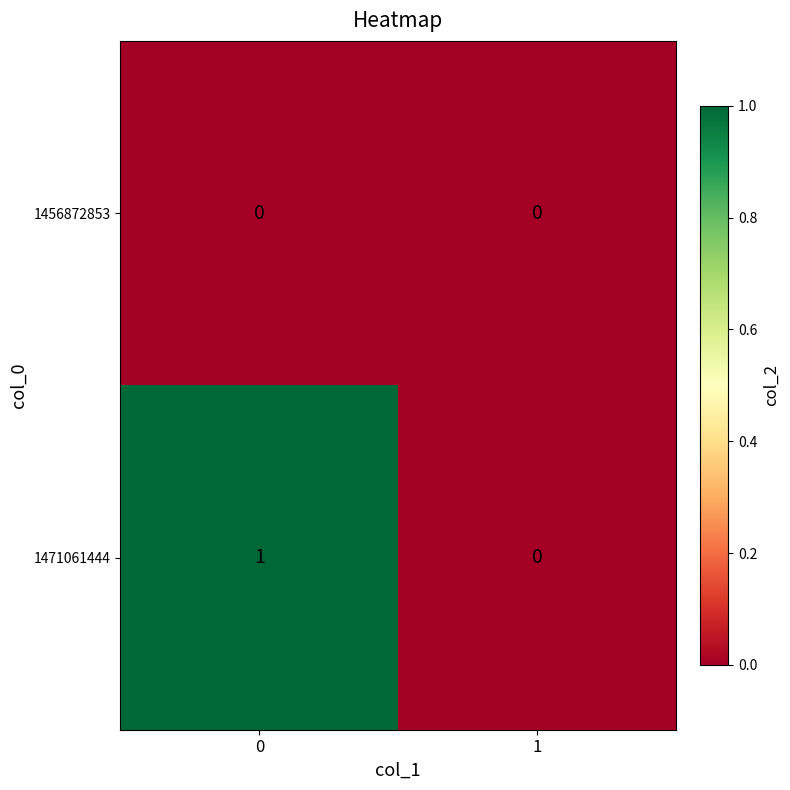

Reading left to right, extract all data points from this chart.

1456872853: 0=0	1=0
1471061444: 0=1	1=0